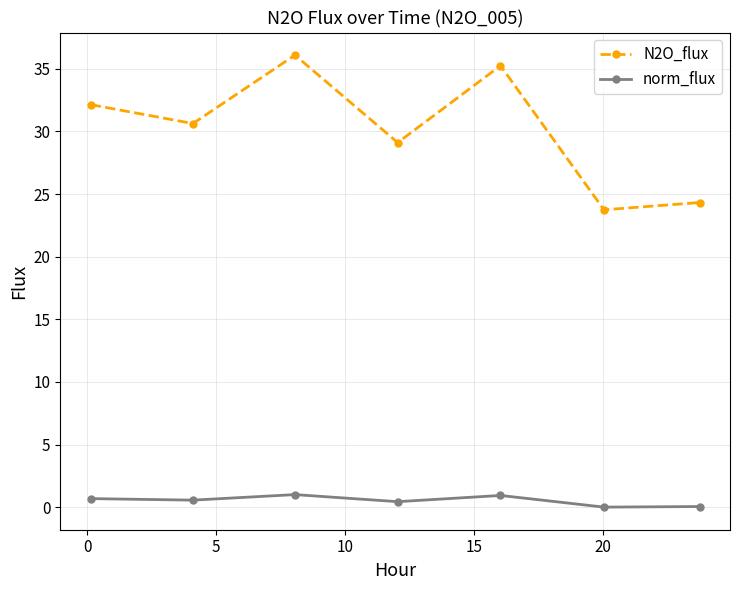

Which series has the largest total across all categories?

N2O_flux